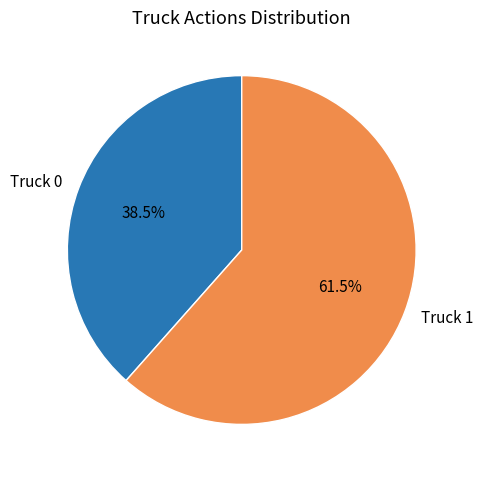

What percentage is NOT represented by Truck 1?

38.5%